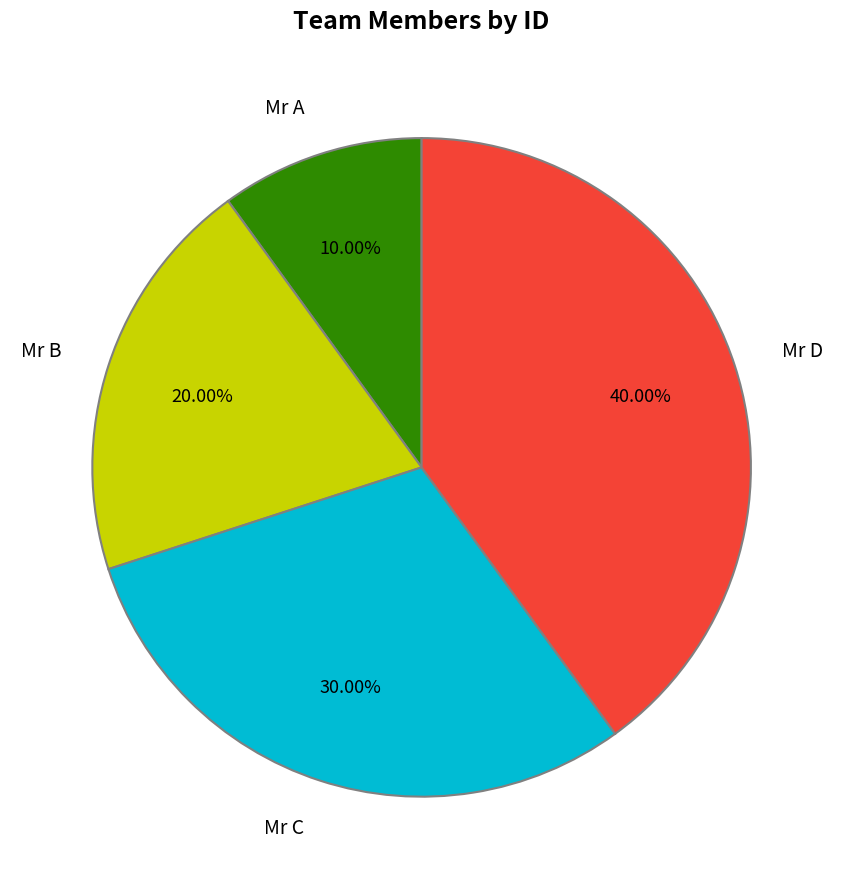

What percentage is the Mr B slice, to the nearest percent?

20%